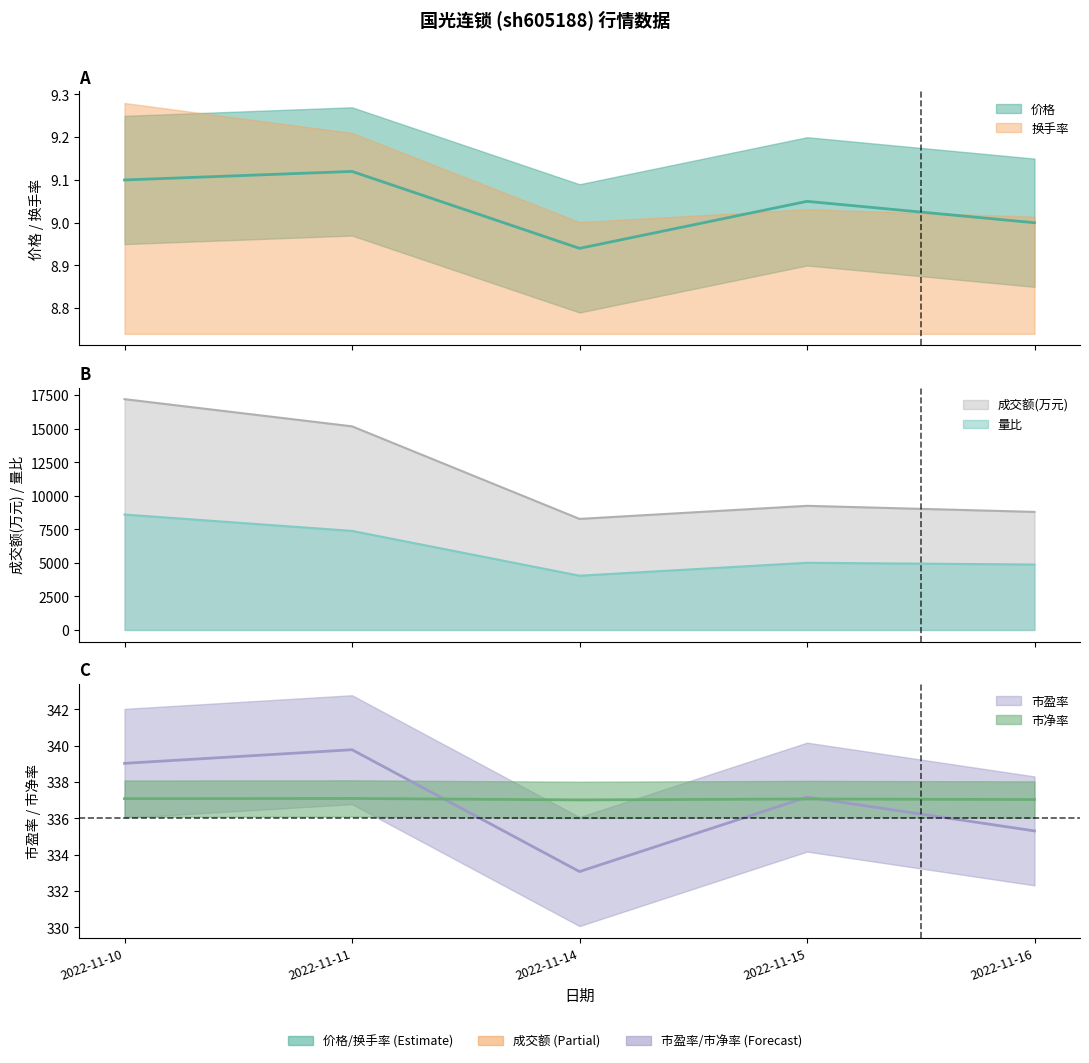

How many lines are shown in the chart?

5